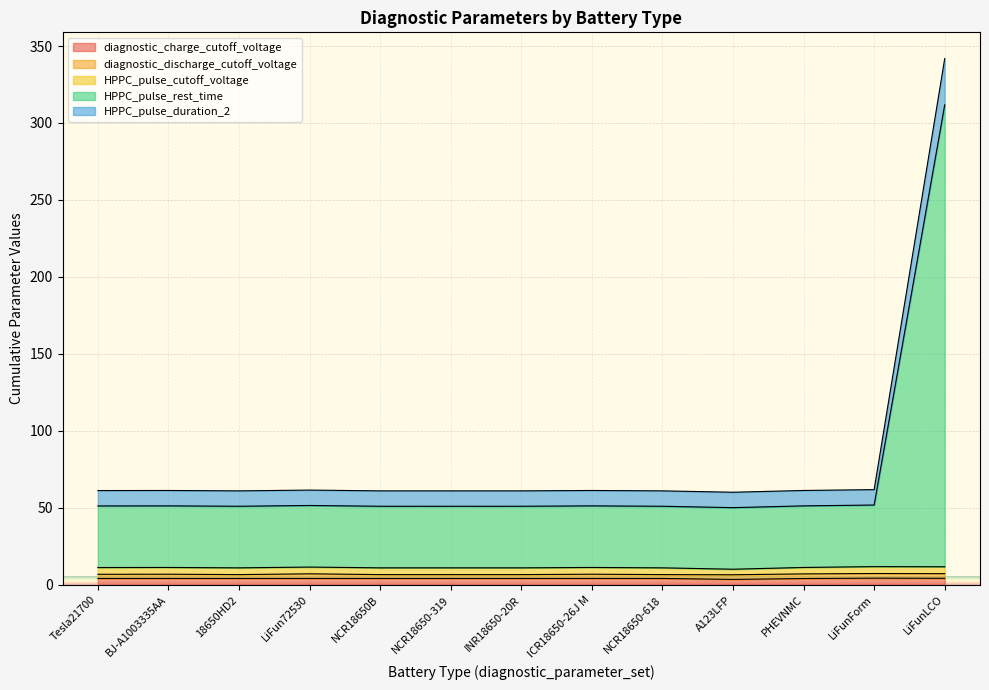

True or false: HPPC_pulse_rest_time and diagnostic_charge_cutoff_voltage cross at least once.

False